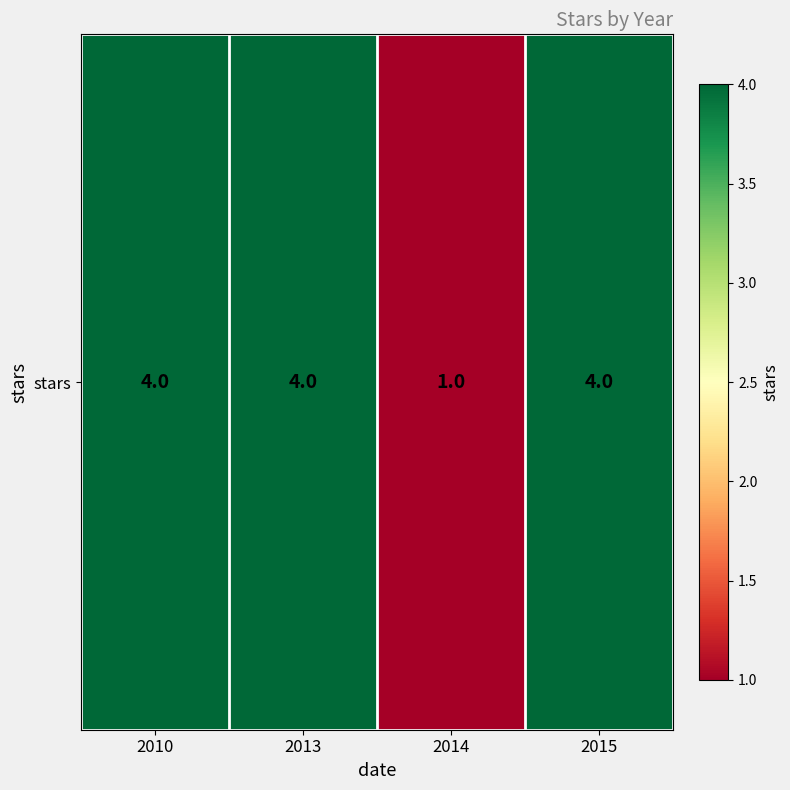

Where is the data nearest to the value 2?

2014